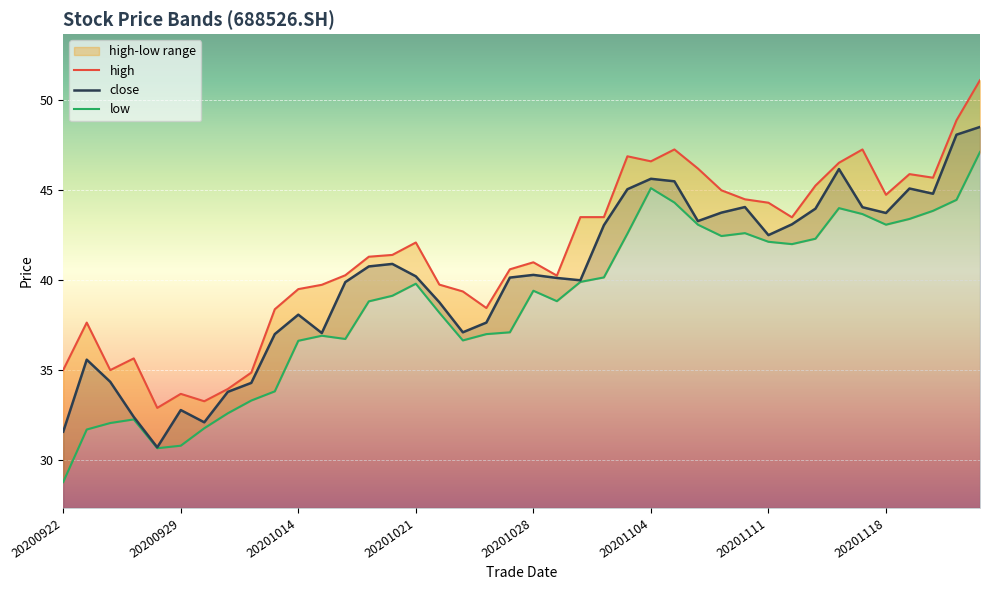

What is the difference between the close values at 20201105 and 20200930?

13.4